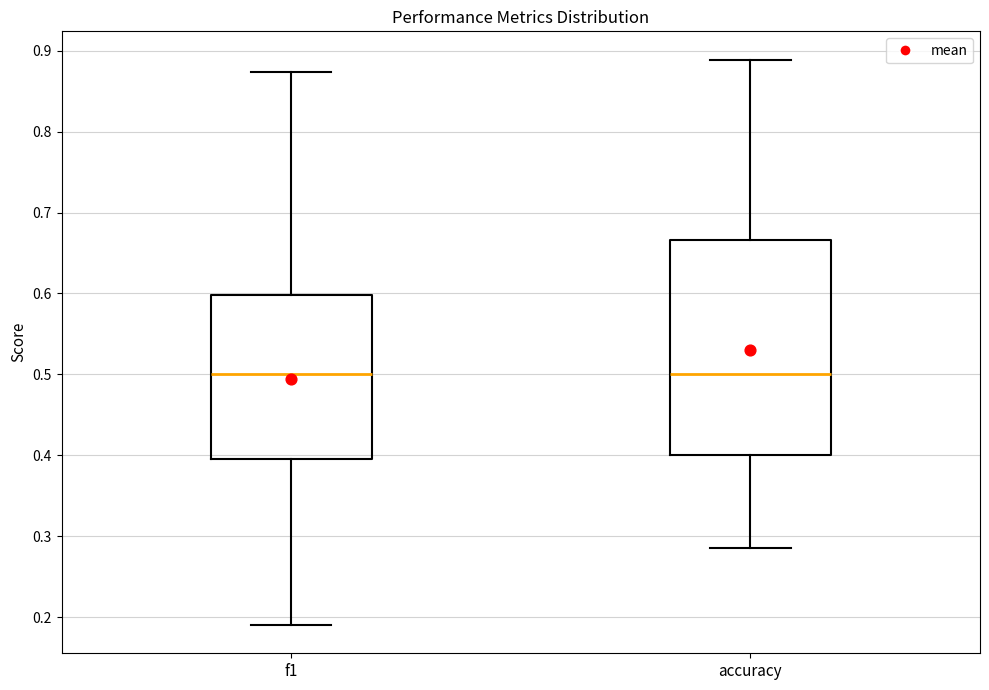

Reading left to right, read every box against the y-axis: the position of its median line, the range the box covers, and the ends of its whiskers. The values are not printed on the chart, so give them approximately, as read against the axis.

f1: median 0.50, box 0.40 to 0.60, whiskers 0.19 to 0.87
accuracy: median 0.50, box 0.40 to 0.67, whiskers 0.29 to 0.89